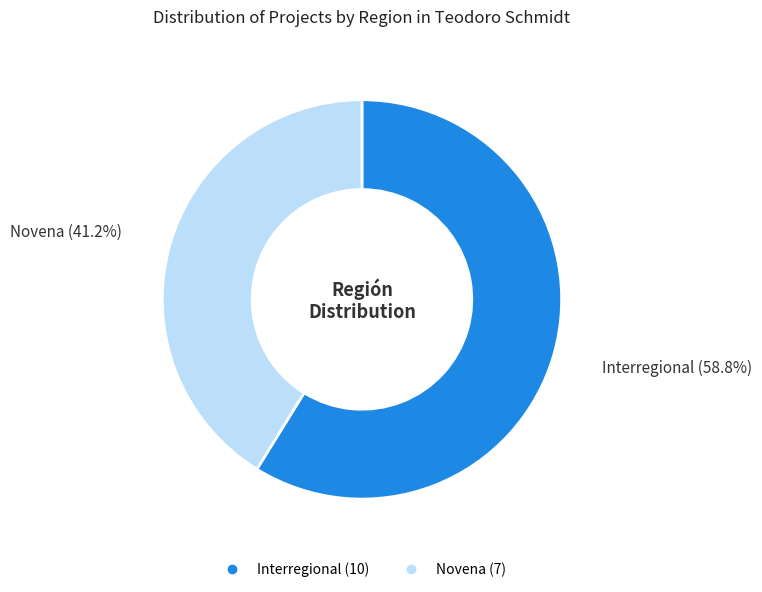

How many slices are in this pie chart?

2